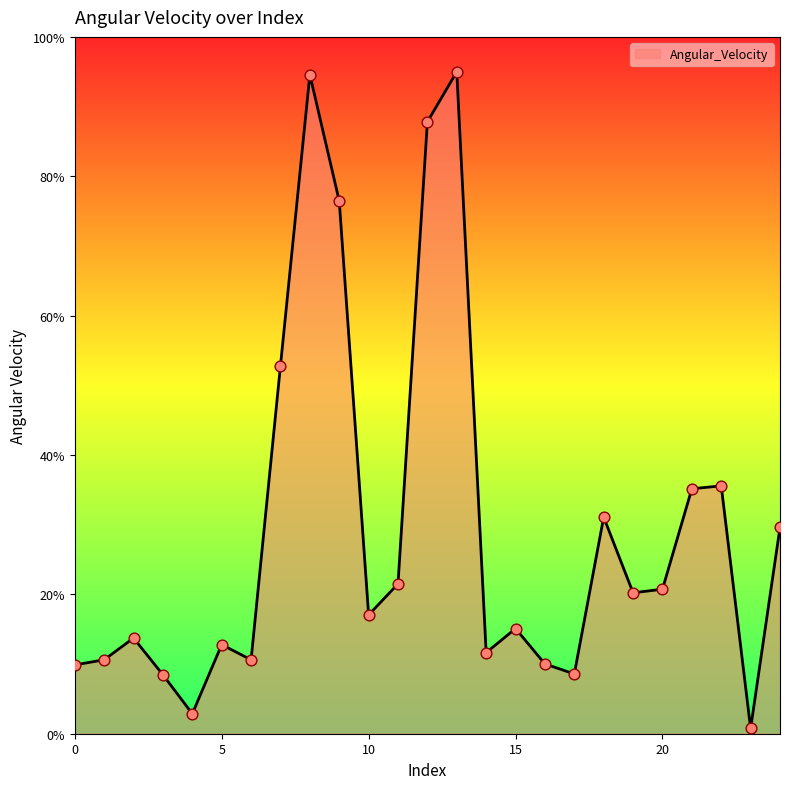

What is the difference between the maximum and minimum values?

94.2